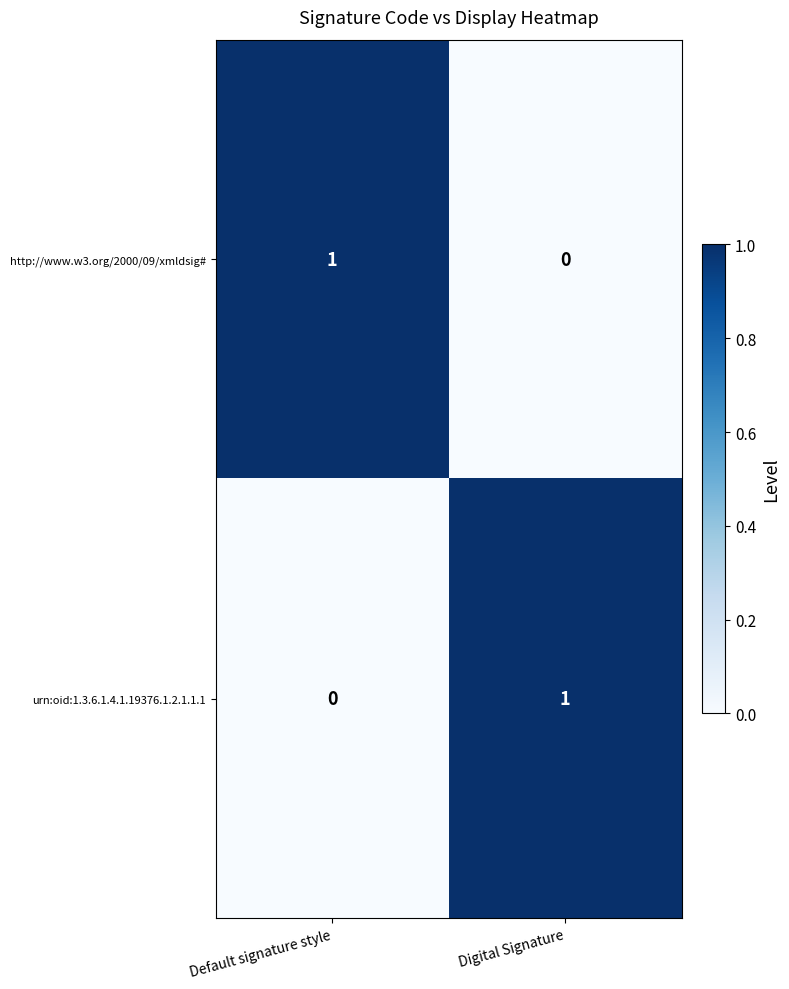

At which label does http://www.w3.org/2000/09/xmldsig# reach its peak?

Default signature style